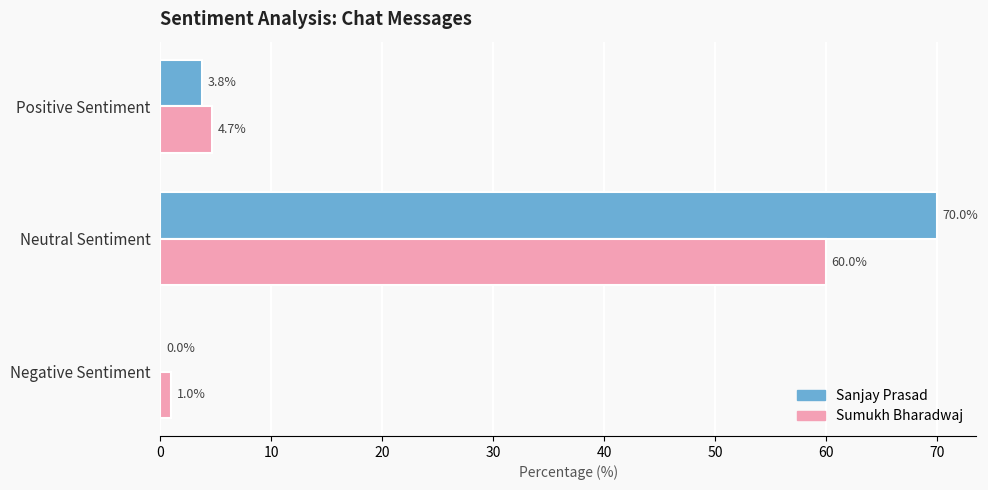

Which series has the largest total across all categories?

Sanjay Prasad